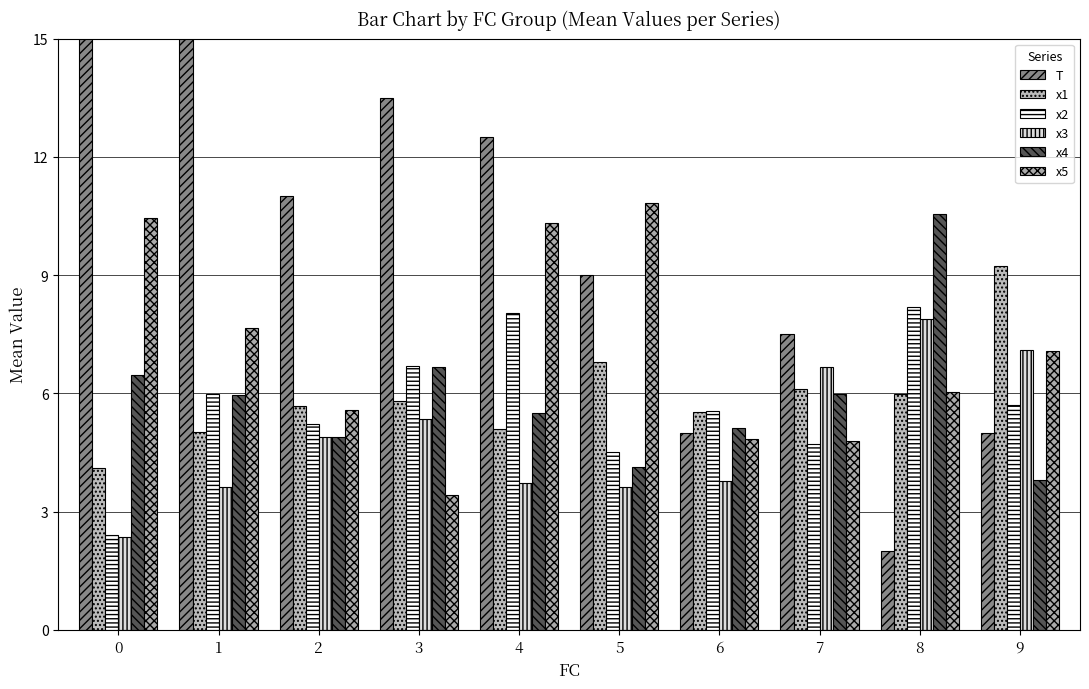

The value of x4 at 6 is 8.5. True or false?

False